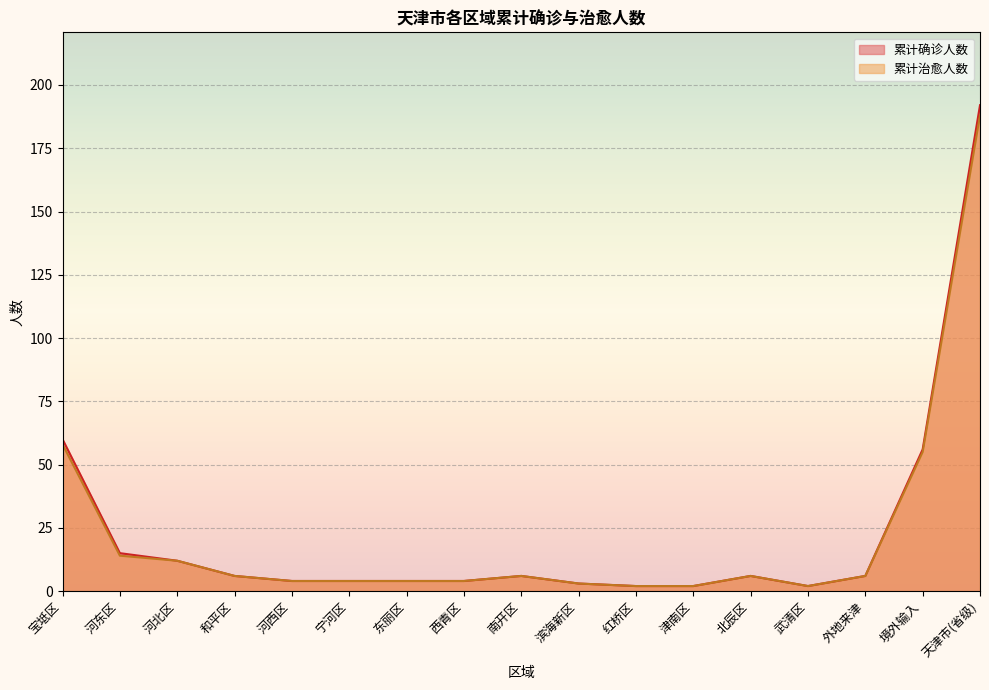

Reading left to right, extract all data points from this chart.

累计确诊人数: 60	15	12	6	4	4	4	4	6	3	2	2	6	2	6	56	192
累计治愈人数: 58	14	12	6	4	4	4	4	6	3	2	2	6	2	6	55	188